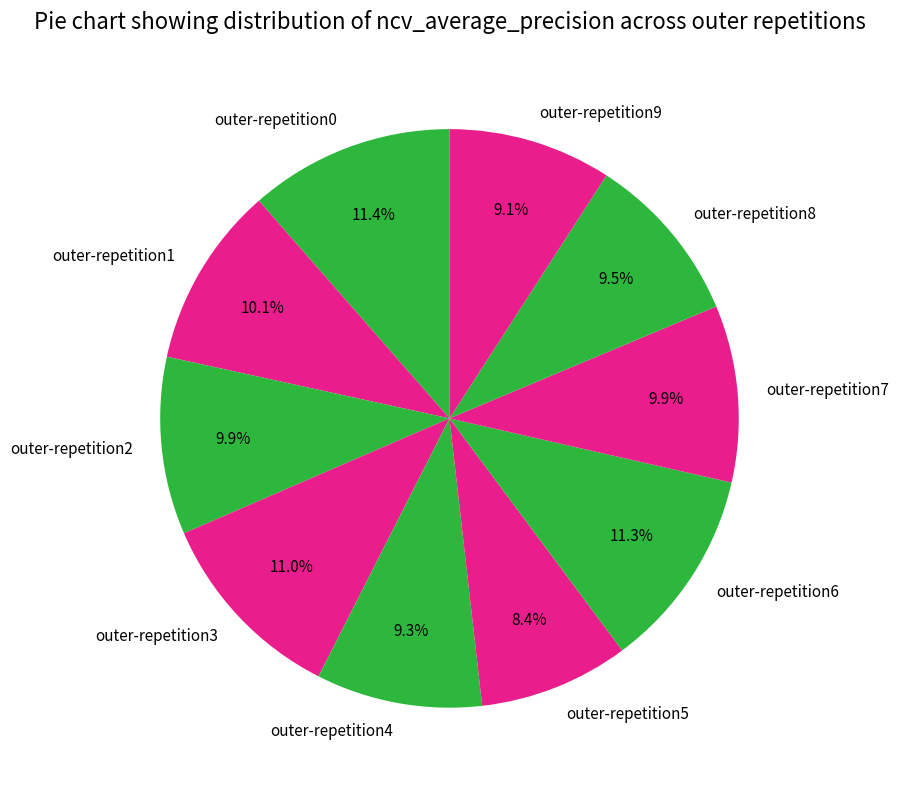

True or false: outer-repetition3 accounts for 11% of the total.

True